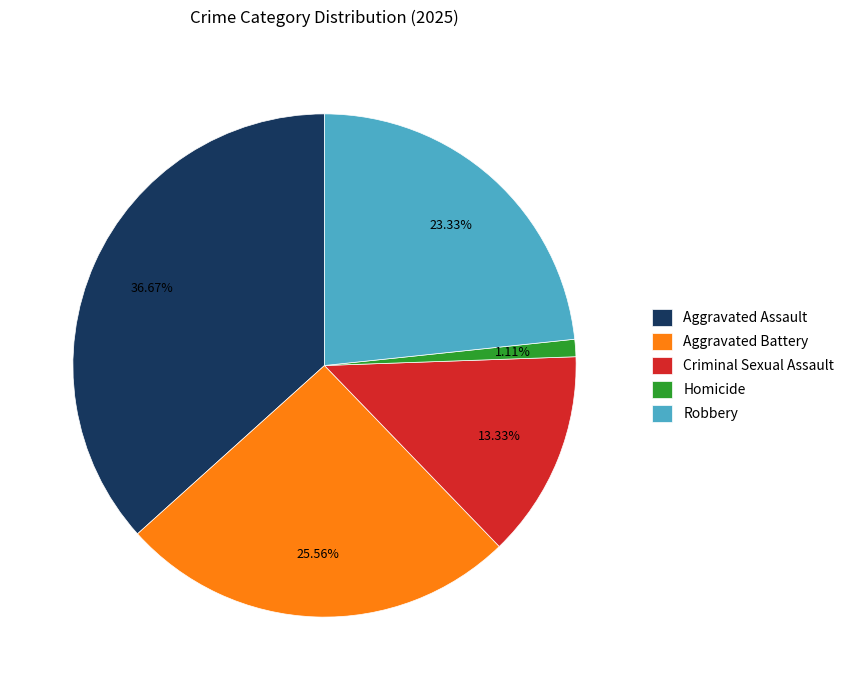

What is the ratio of the value at Robbery to the value at Aggravated Assault?

0.6